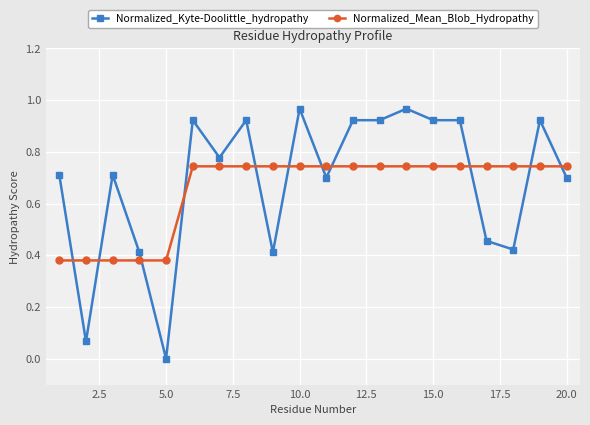

Which series has the widest spread of values?

Normalized_Kyte-Doolittle_hydropathy